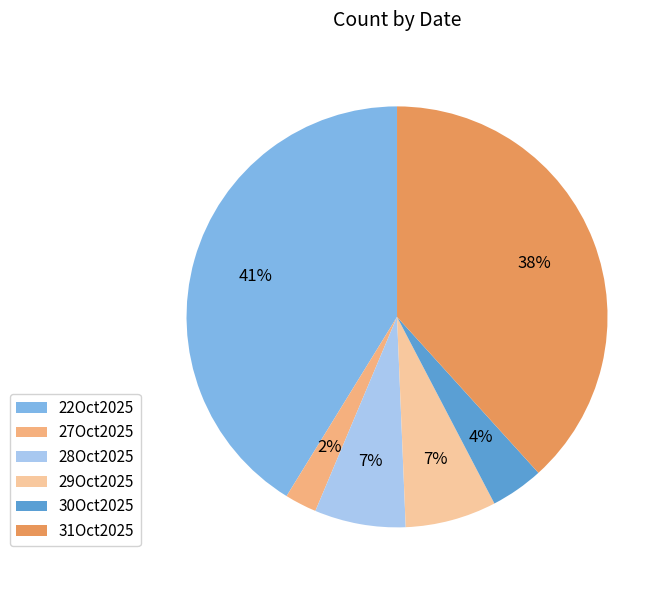

To the nearest percent, what percentage of the pie is 30Oct2025?

4%